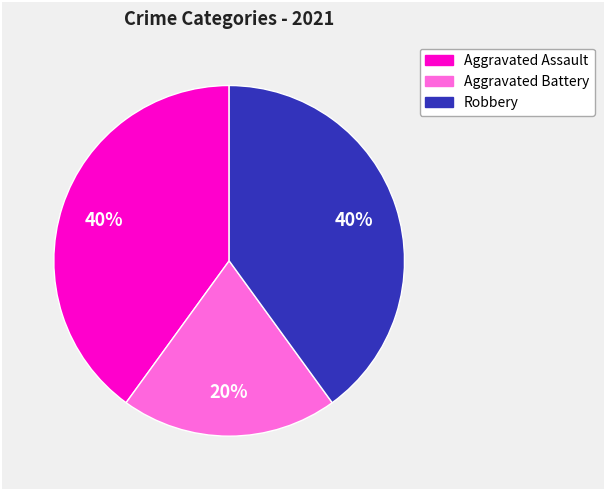

Count the number of slices in the pie.

3